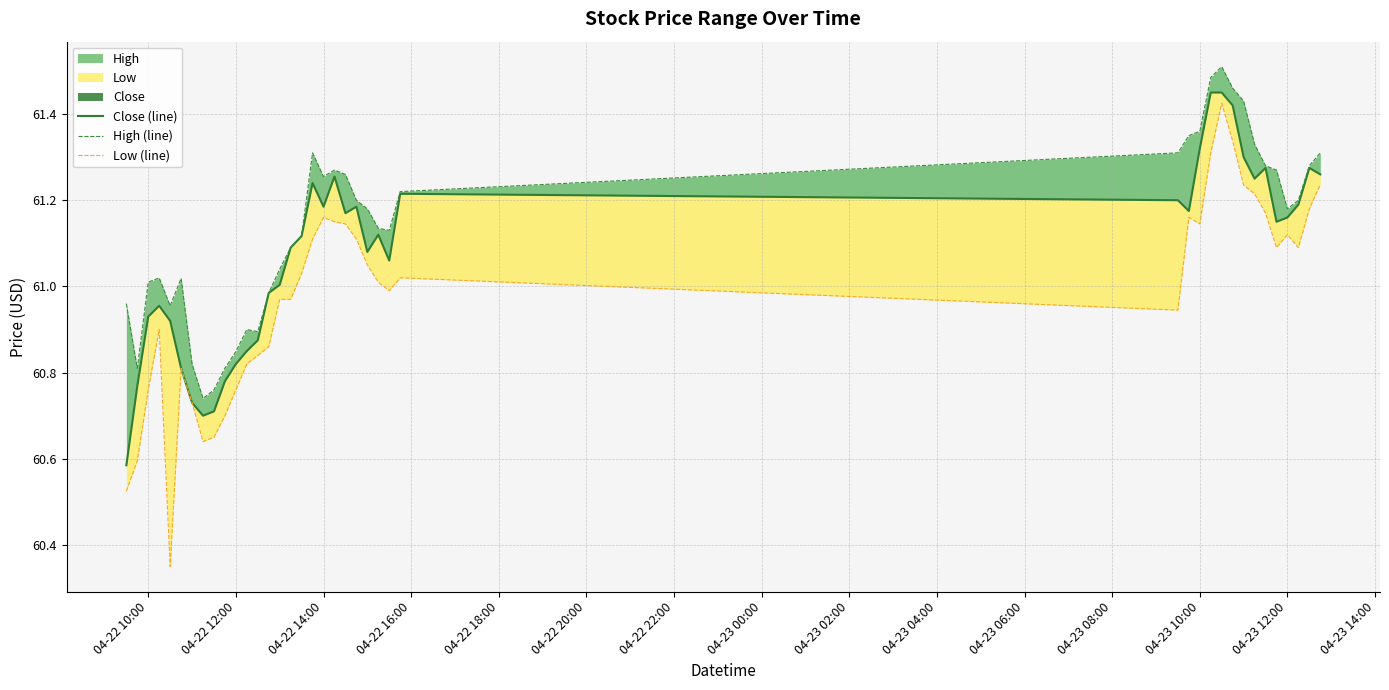

How many data points does each series have?

40